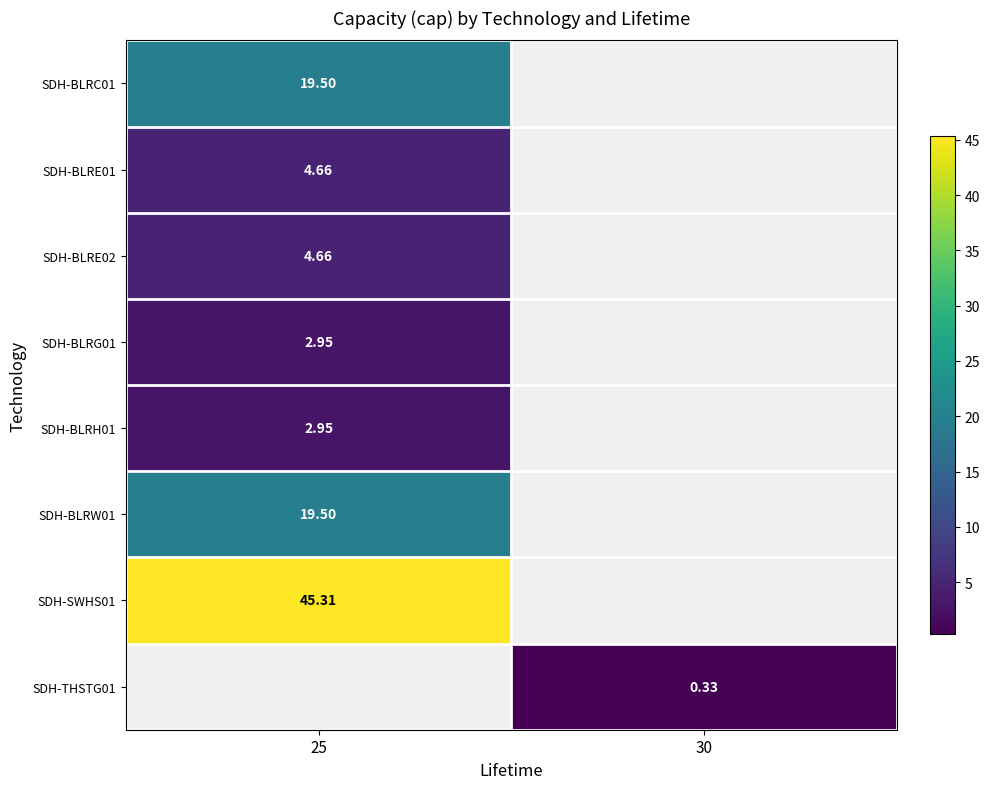

How many positive values does the SDH-BLRE02 series have?

1